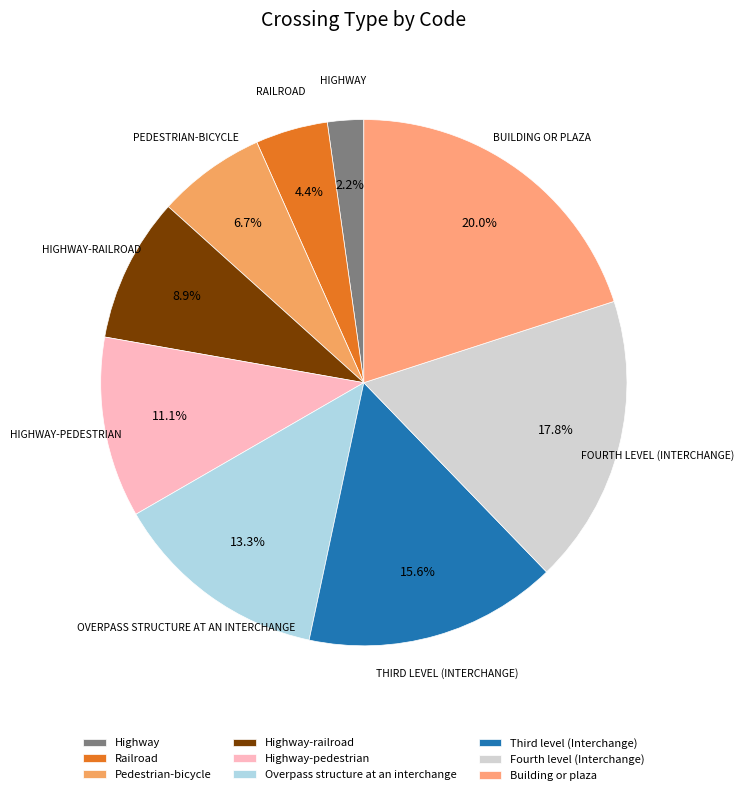

What is the smallest slice in the pie chart?

Highway